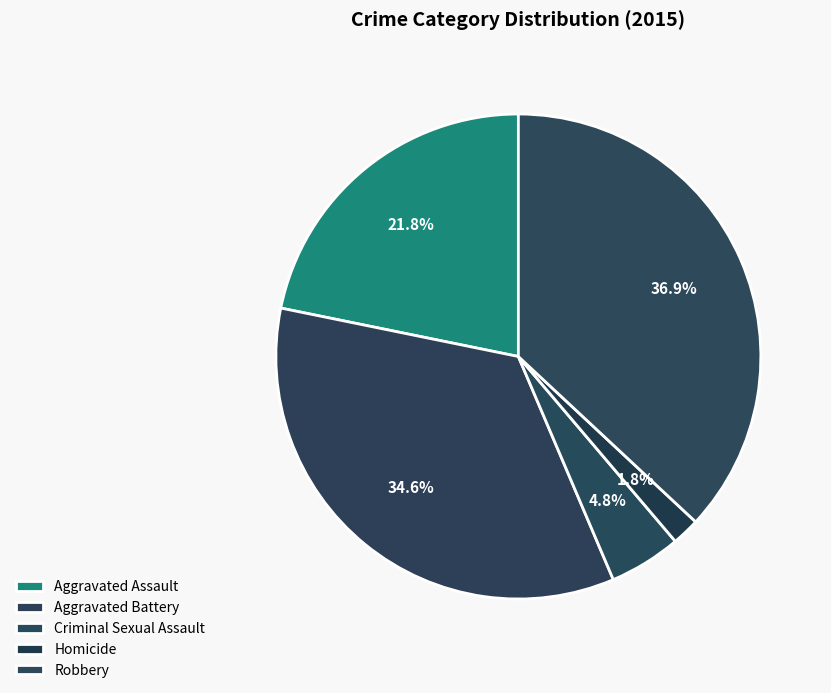

Is the sum of Homicide and Aggravated Assault greater than half?

No